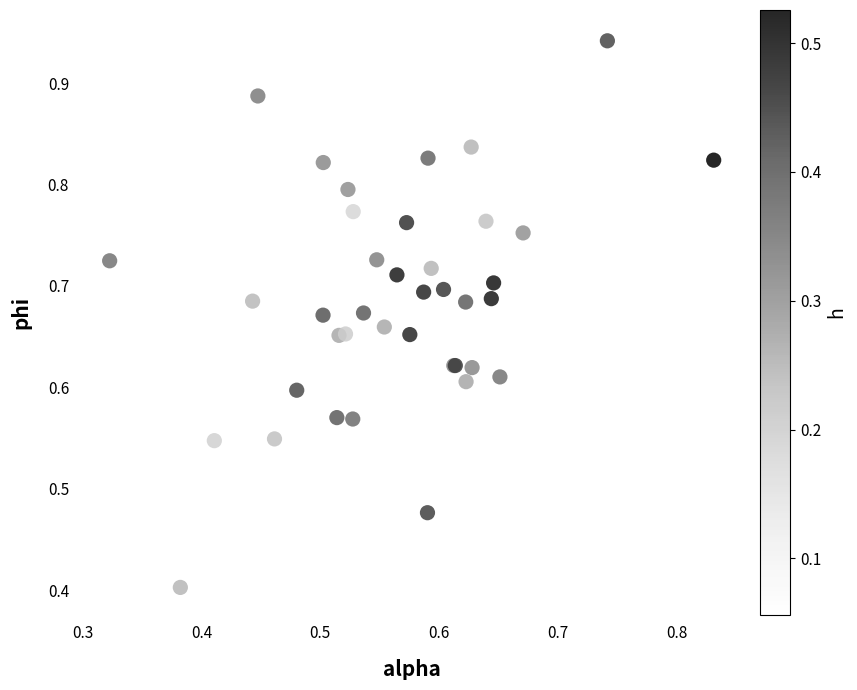

What Y value in the scatter plot is closest to 0?

0.4